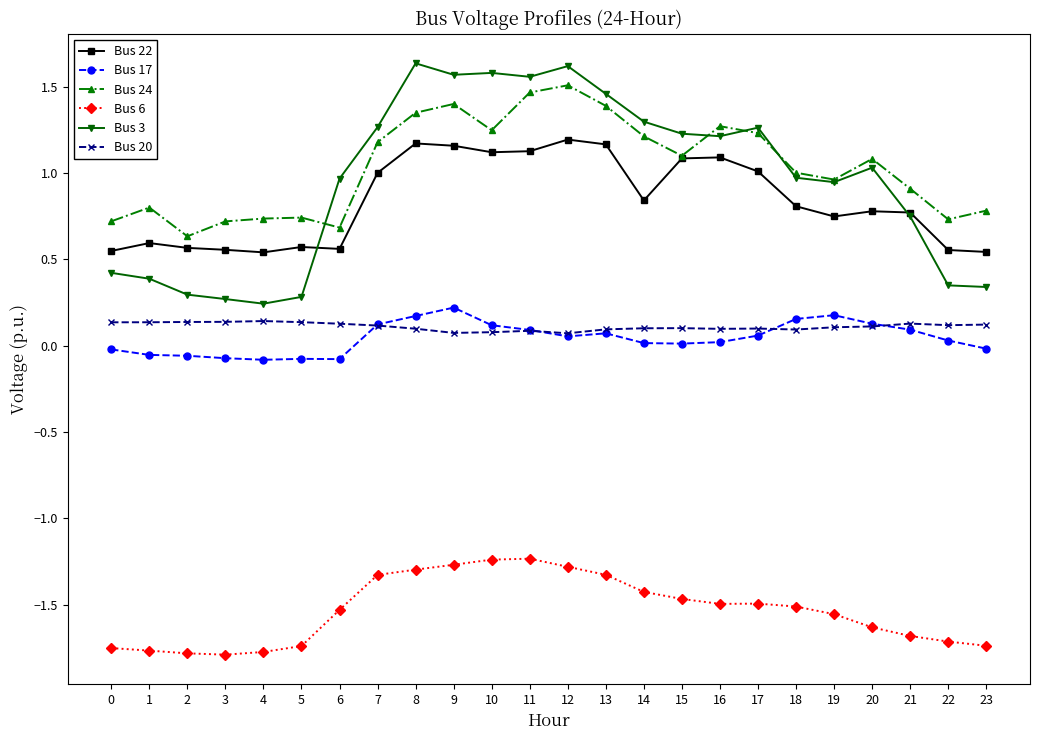

True or false: Bus 6 and Bus 20 intersect in this chart.

False